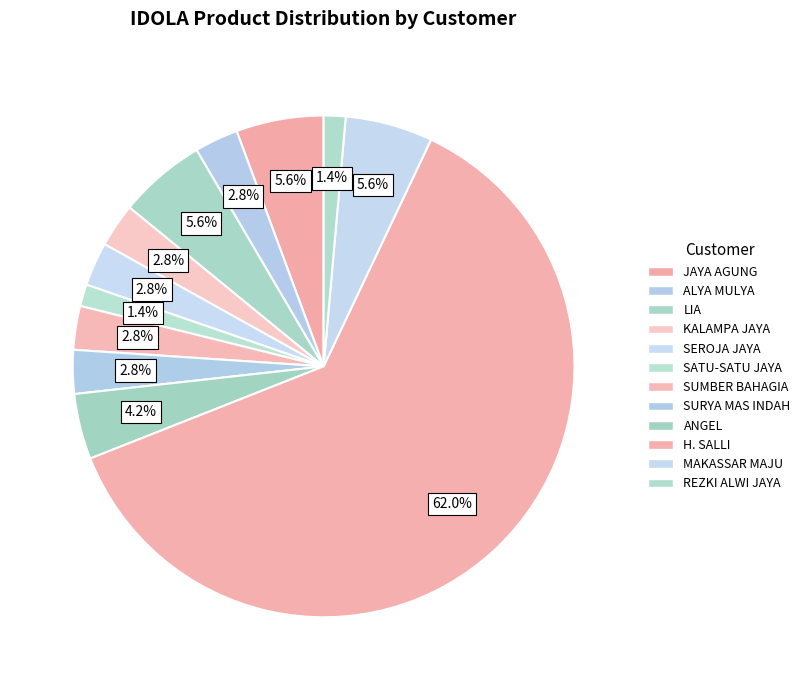

Does any single category account for the majority?

Yes